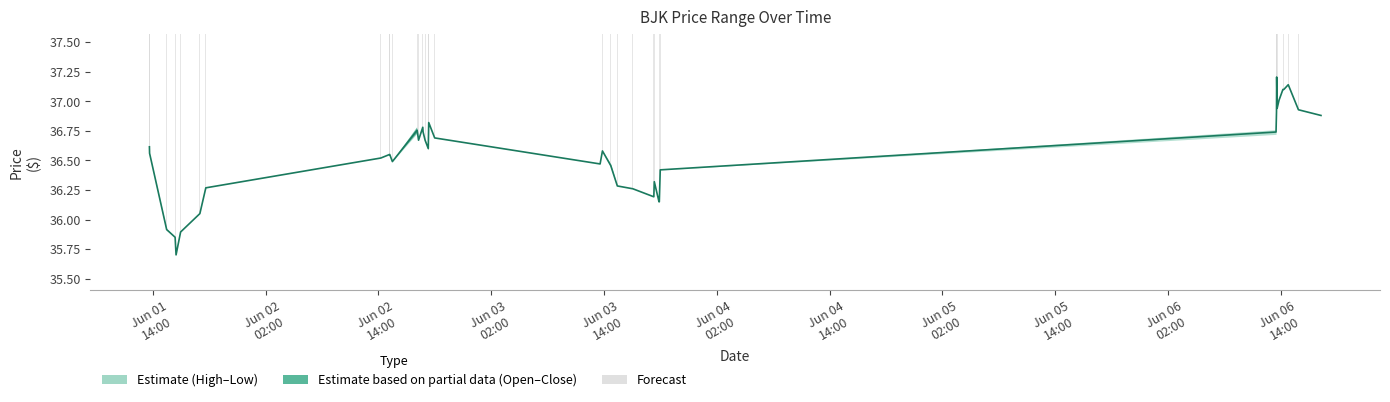

What is the total value across all series at 2022-06-01 13:39:00?

73.1